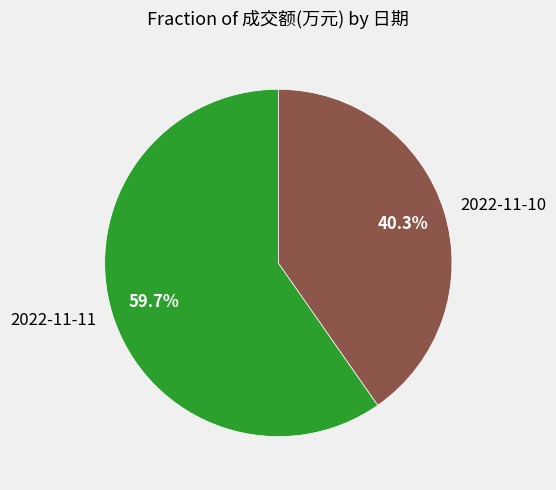

The 2022-11-11 slice represents 66% of the pie. True or false?

False